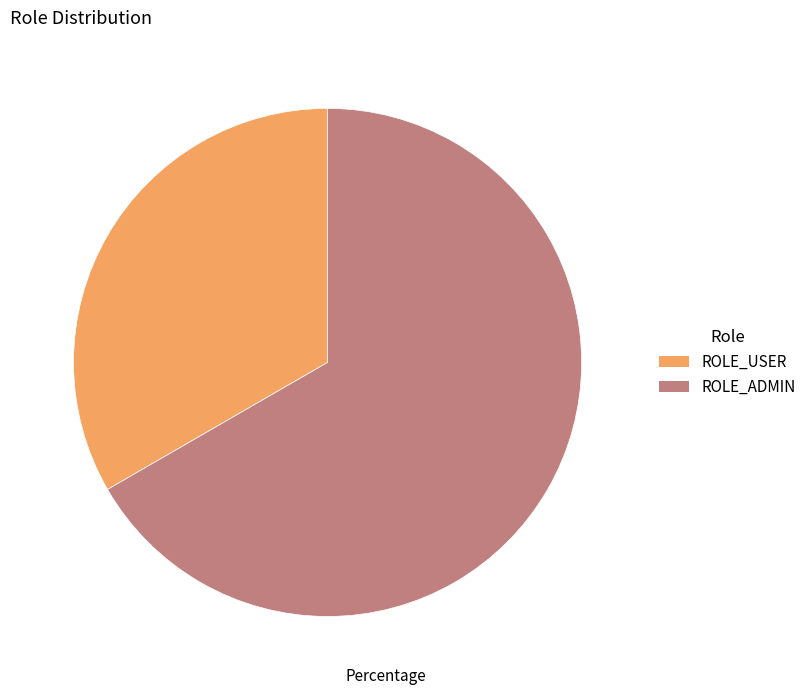

How many segments does this pie chart have?

2